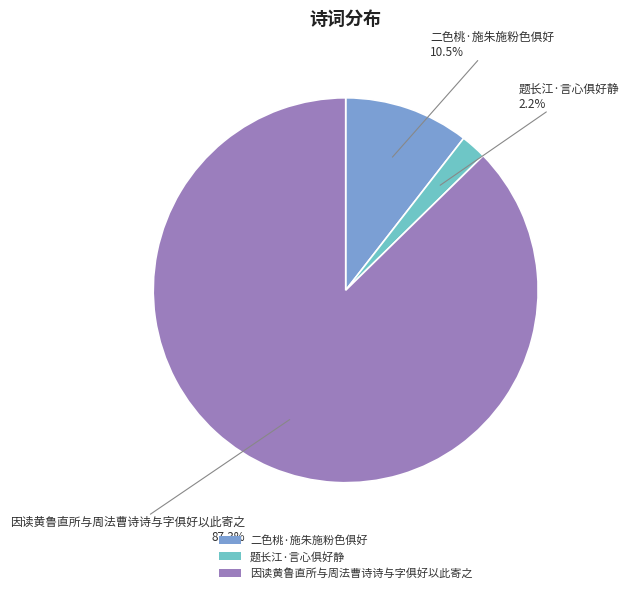

How many segments does this pie chart have?

3